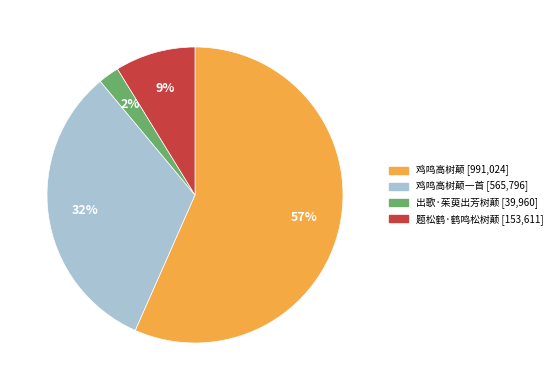

To the nearest percent, what is the average slice percentage?

25%